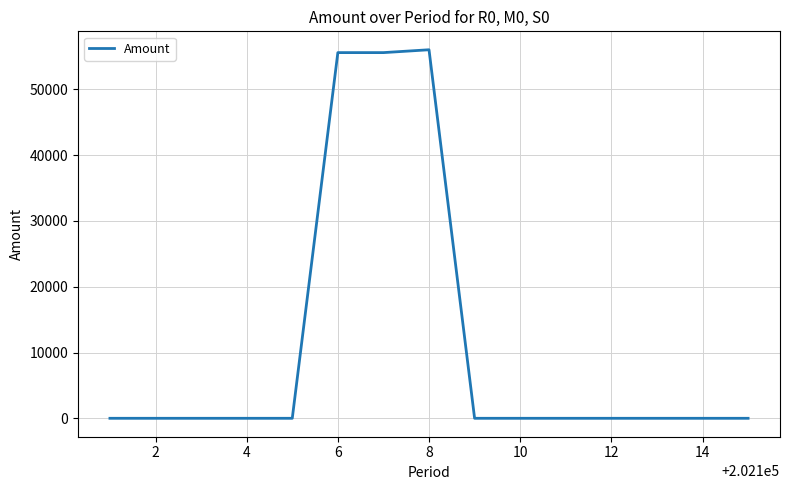

What is the greatest value displayed?

56014.2